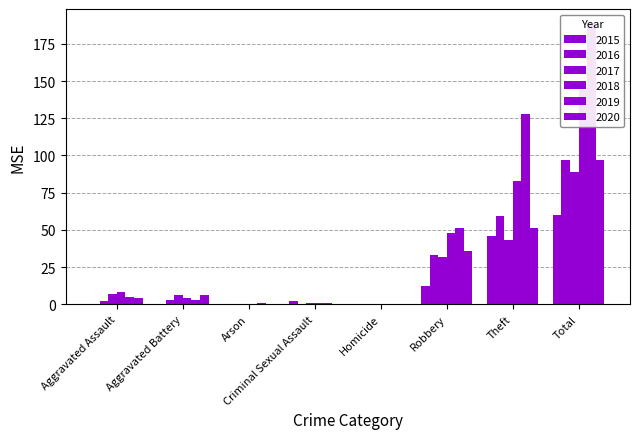

What is the difference between the highest and lowest values at Total?

129